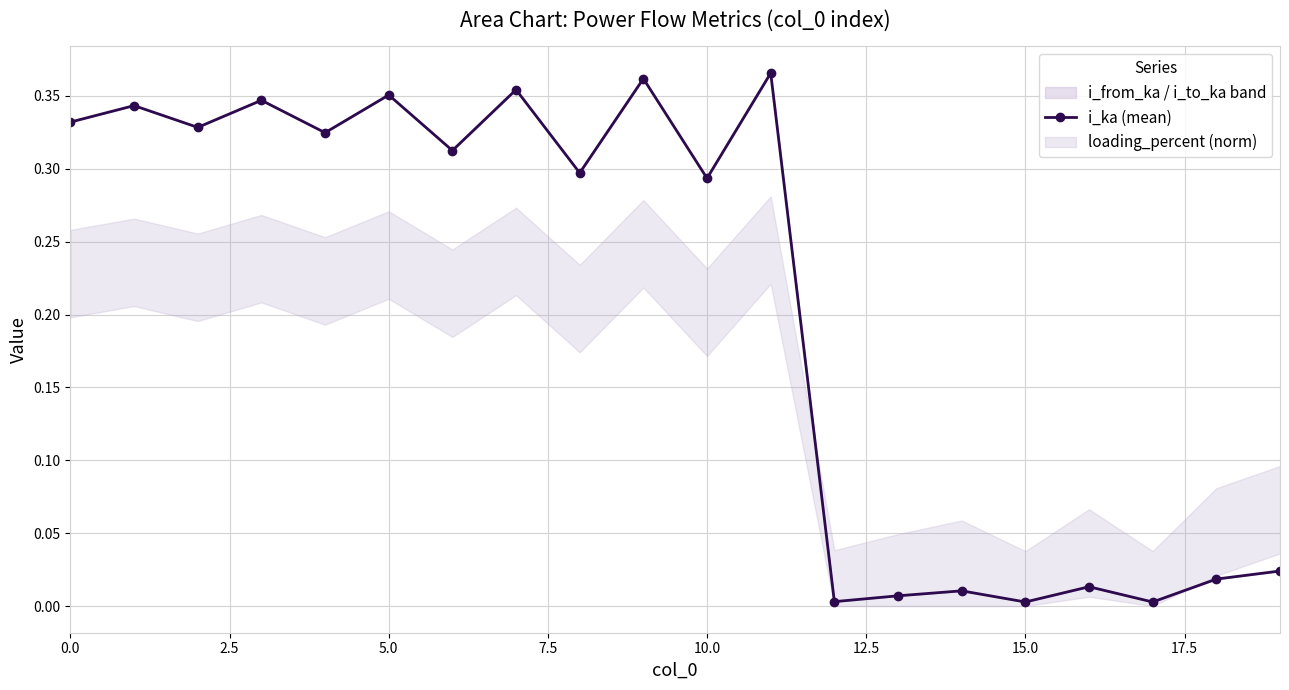

What is the label of the 15th point from the left?

14